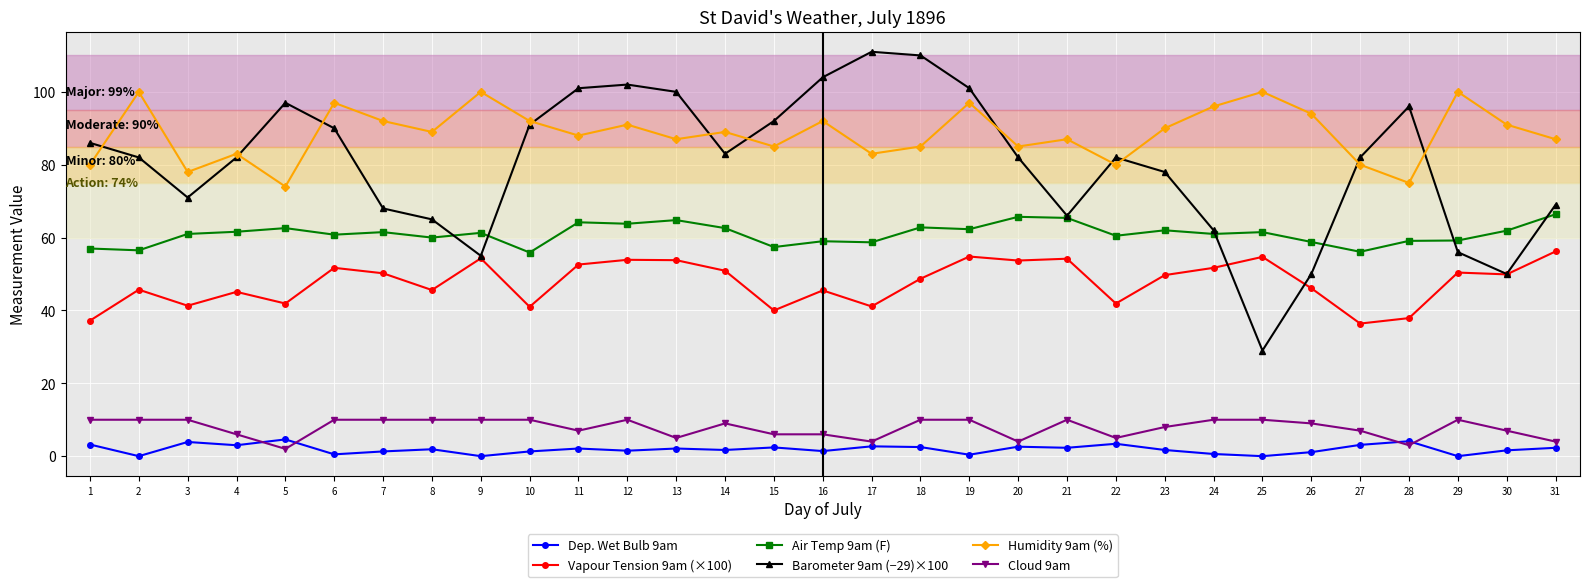

Rank the series at 4 from highest to lowest value.

Humidity 9am (%), Barometer 9am (−29)×100, Air Temp 9am (F), Vapour Tension 9am (×100), Cloud 9am, Dep. Wet Bulb 9am